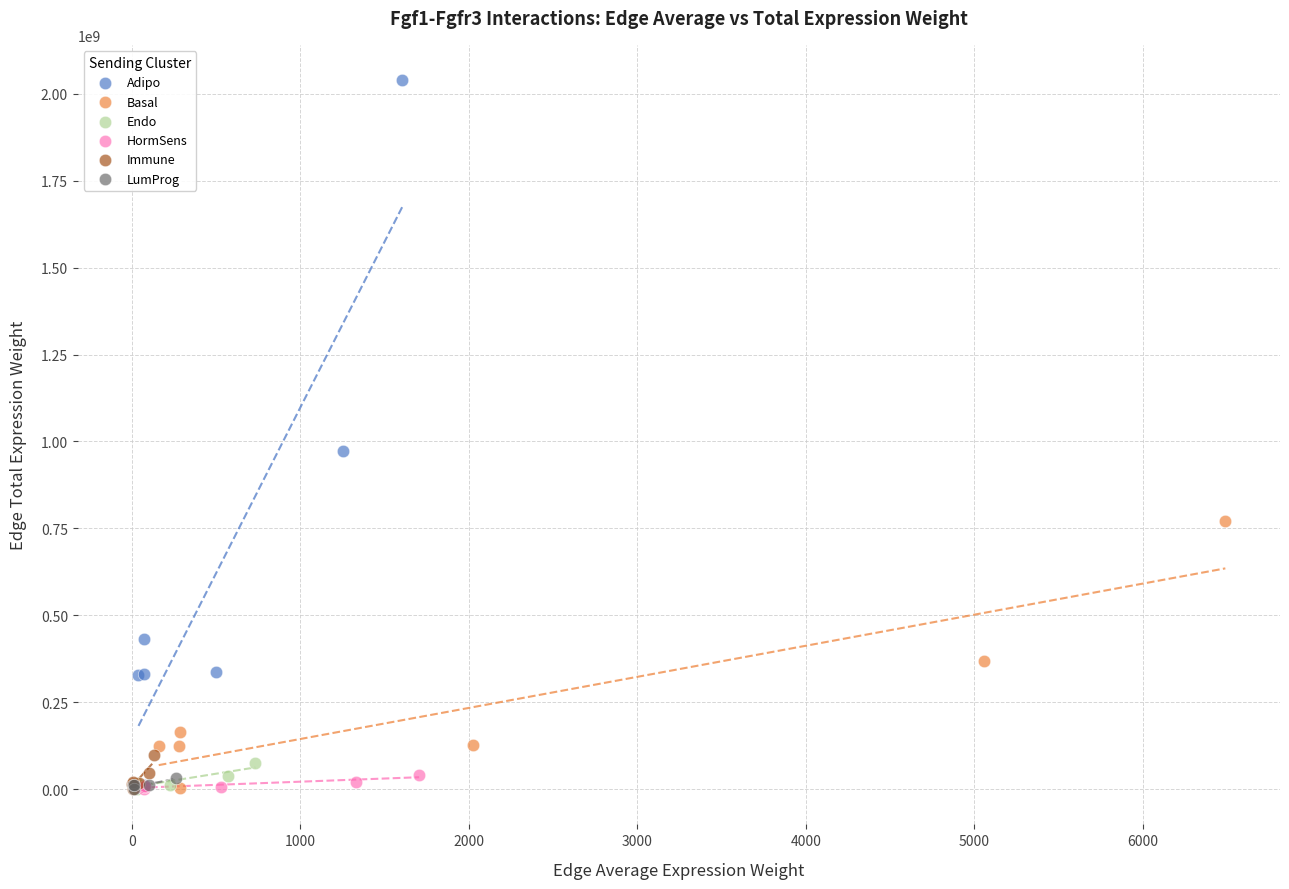

Which series has the largest Y range (max minus min)?

Adipo